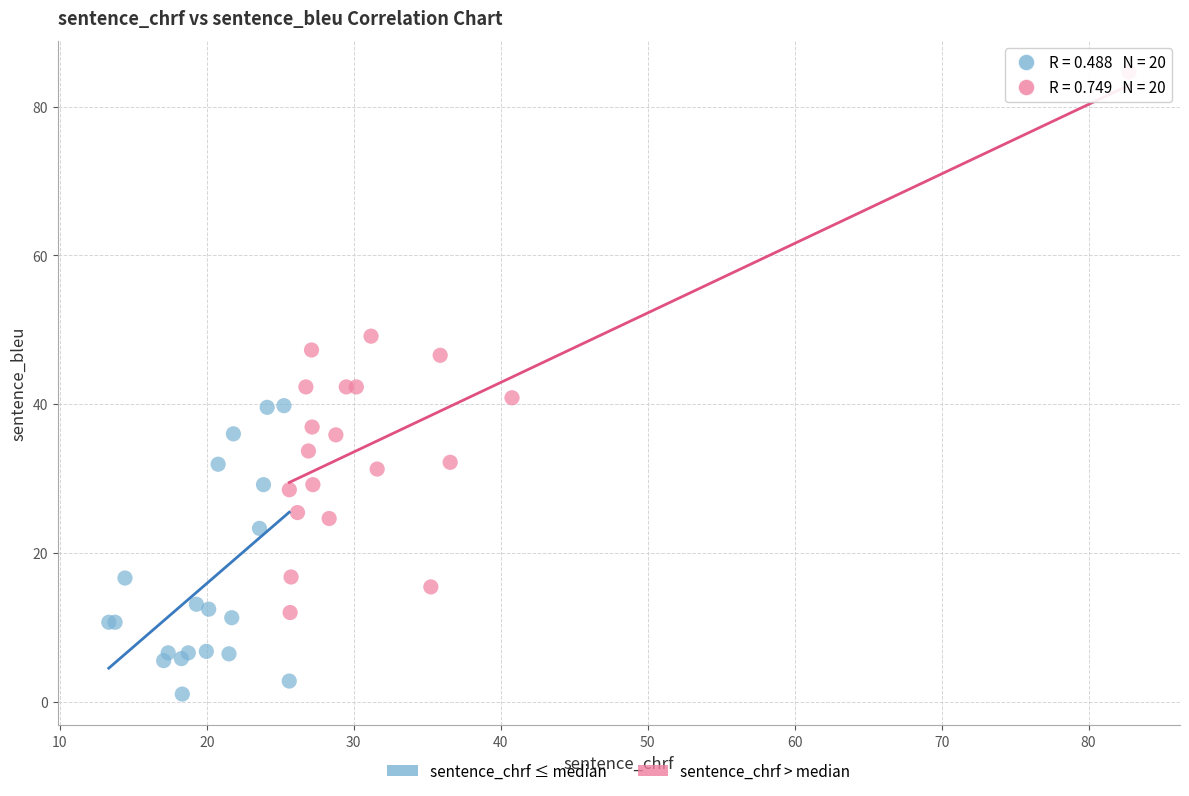

Which series reaches the minimum Y coordinate?

sentence_chrf ≤ median